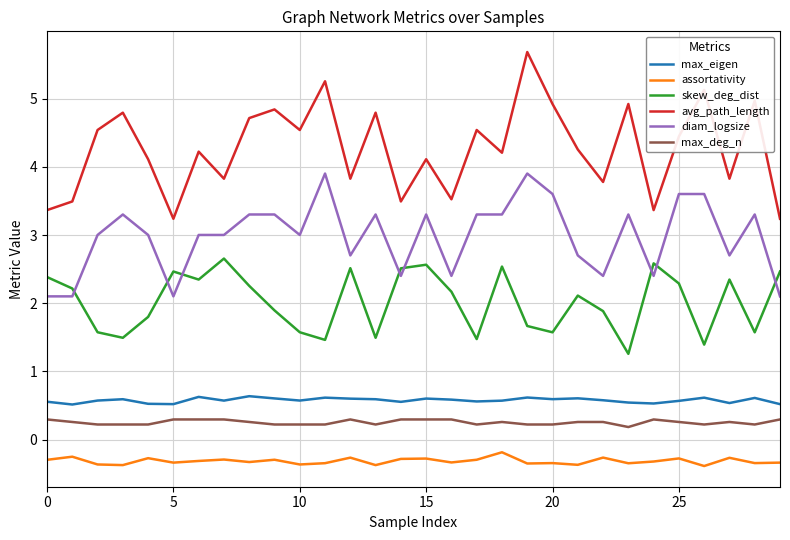

What is the smallest value displayed?

-0.4